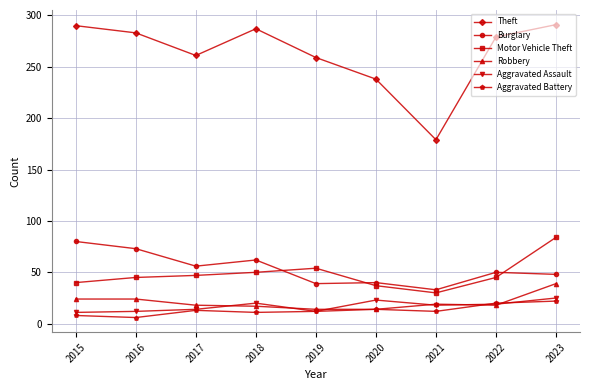

Which series has the largest total across all categories?

Theft